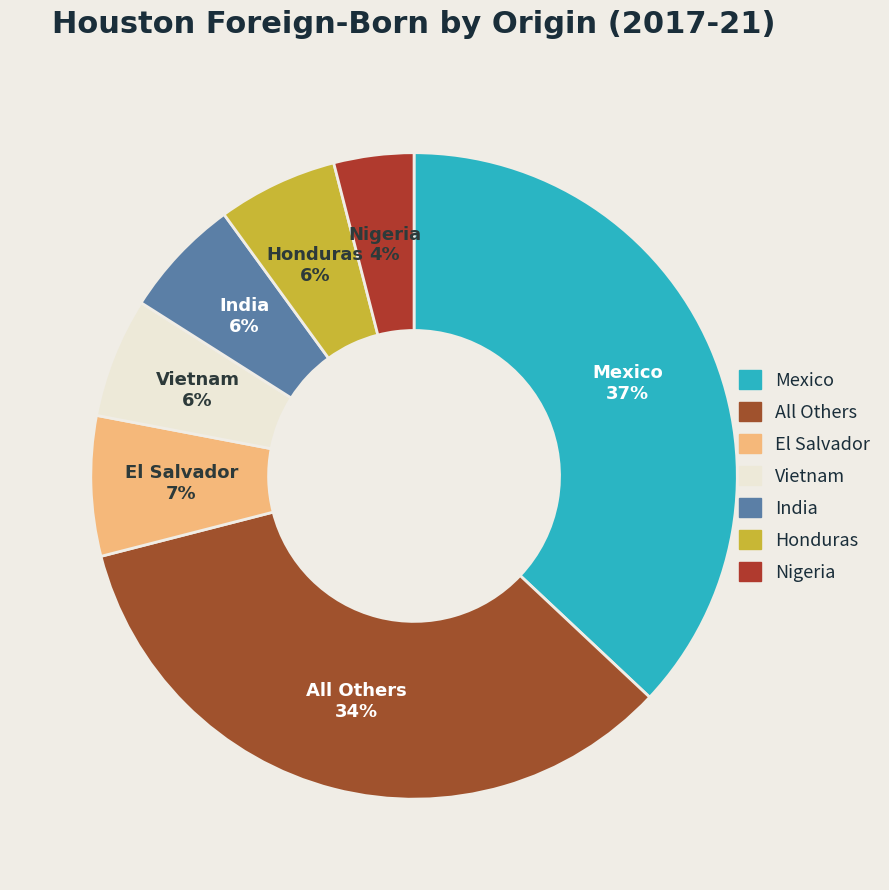

How many slices are in this pie chart?

7